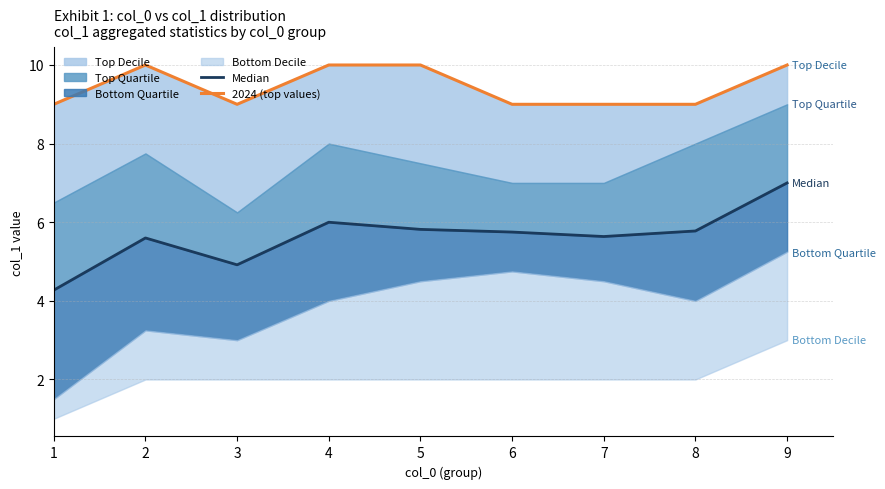

In Median, how many points are higher than both neighbors (excluding endpoints)?

2